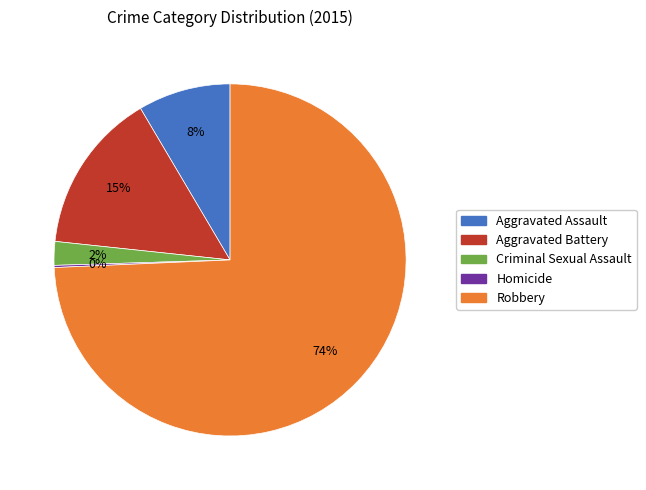

Which category has the biggest portion of the pie?

Robbery